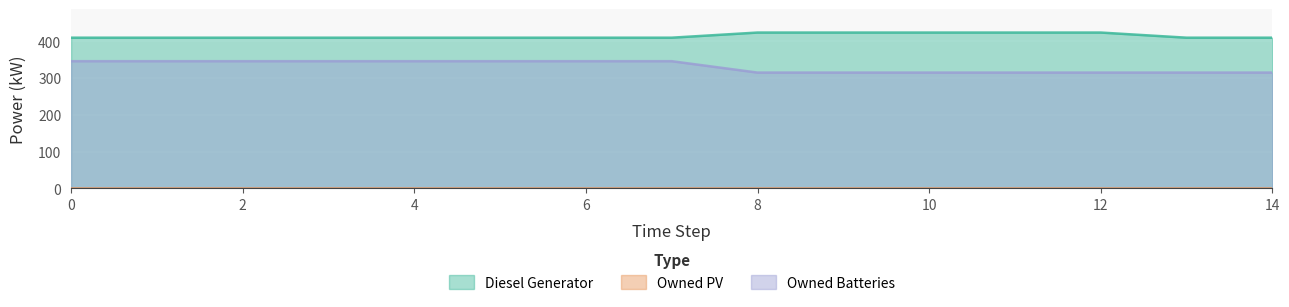

Rank the series by their maximum value, from lowest to highest.

Owned Batteries, Diesel Generator